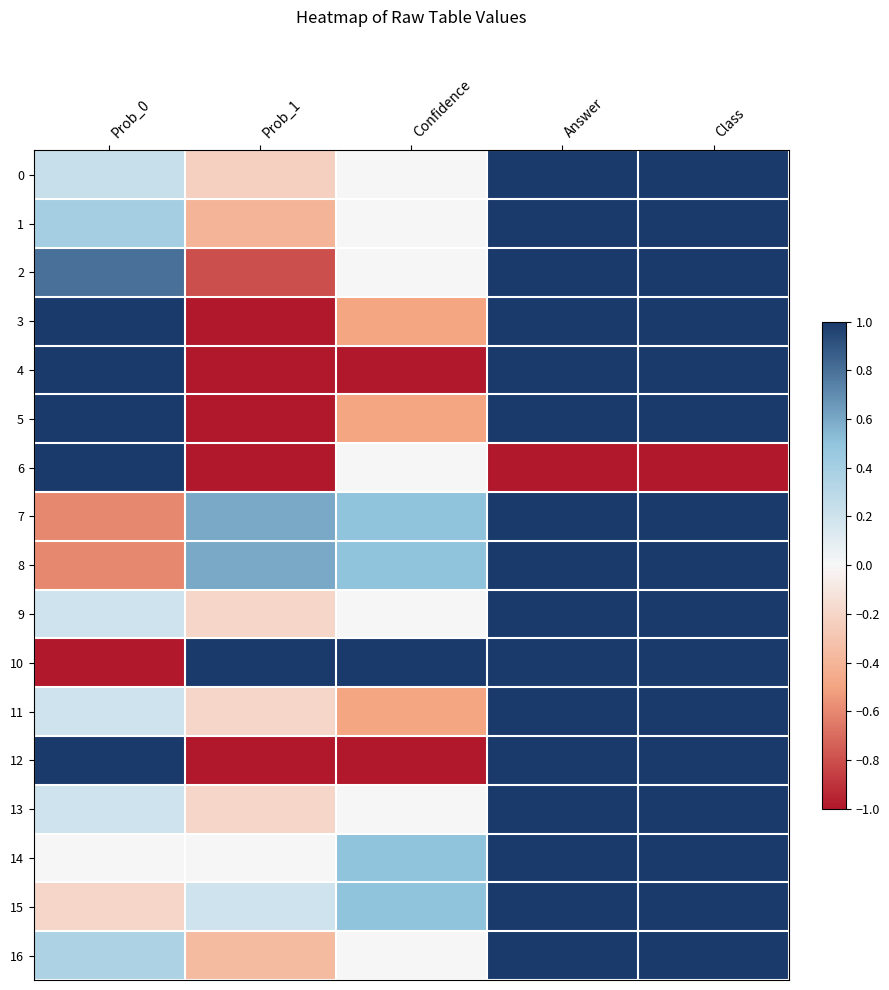

Which series has the largest total across all categories?

10